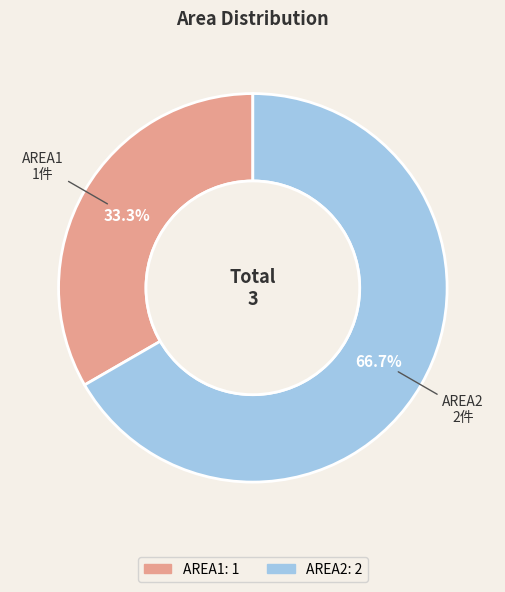

Which category has the biggest portion of the pie?

AREA2